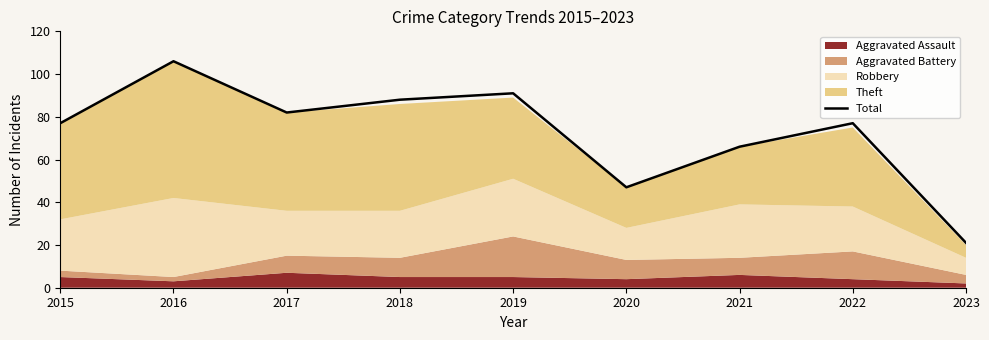

Rank the categories by value from lowest to highest.

2023, 2020, 2021, 2015, 2022, 2017, 2018, 2019, 2016